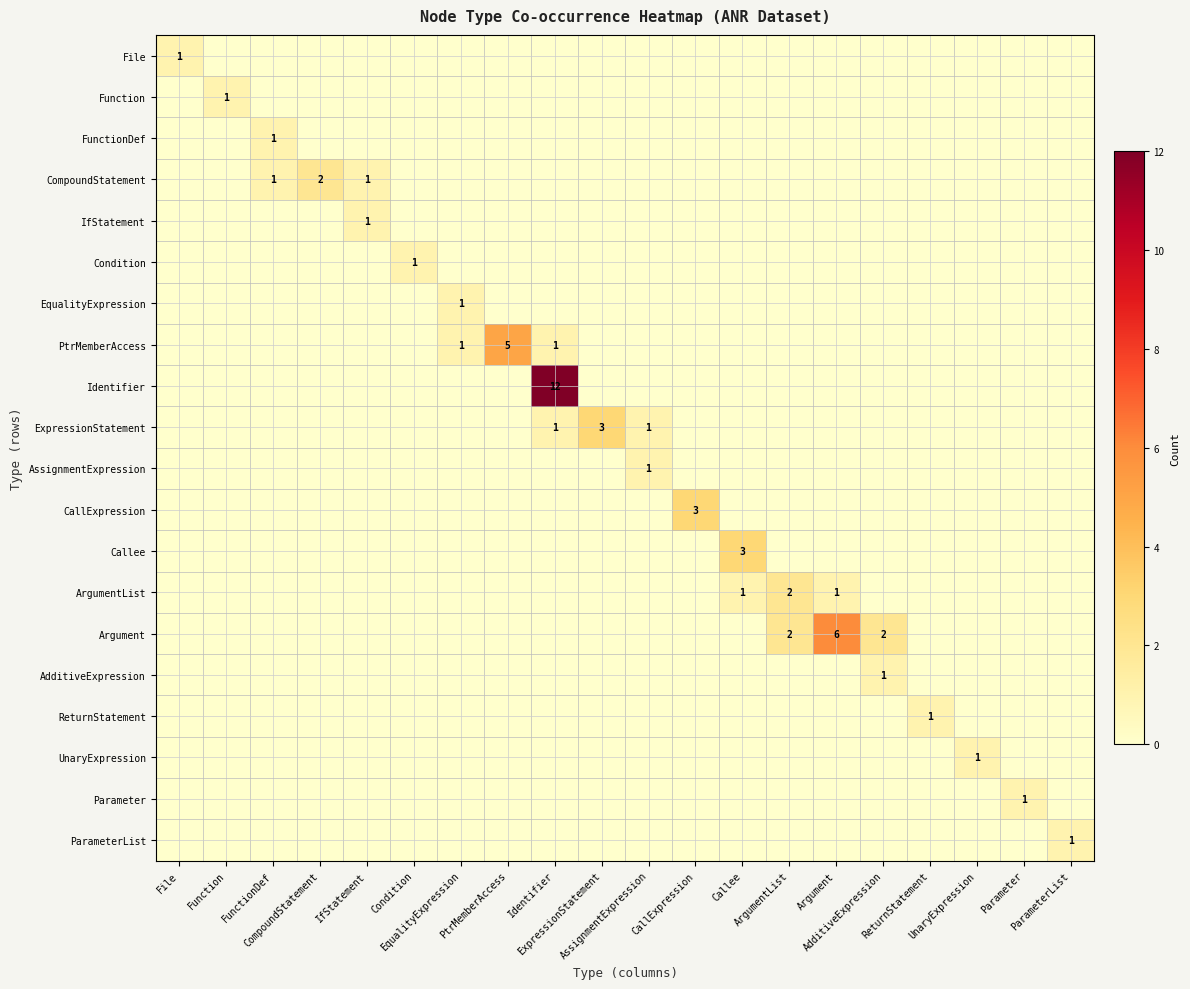

Which series has the largest total across all categories?

Identifier